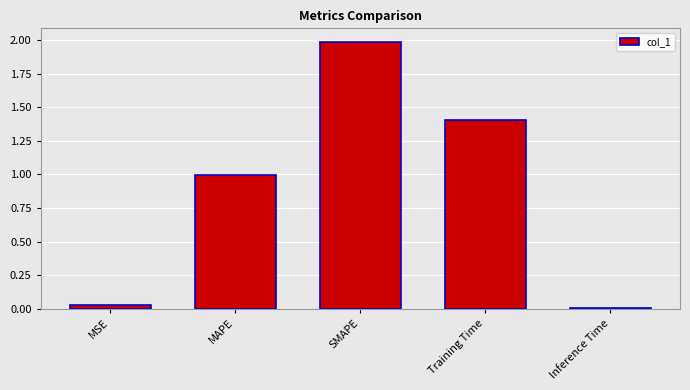

Between SMAPE and Training Time, which is larger?

SMAPE